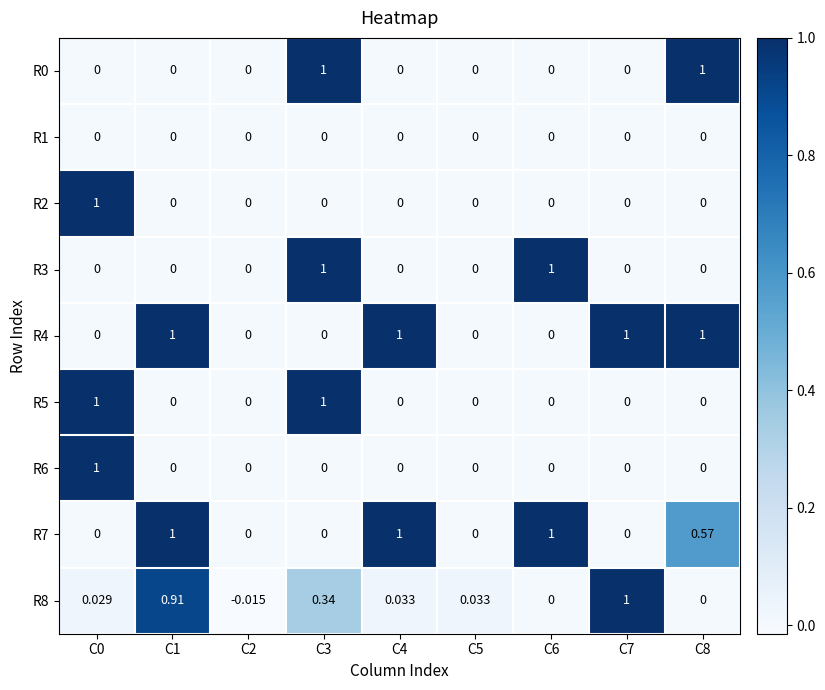

How many series are shown in this chart?

9